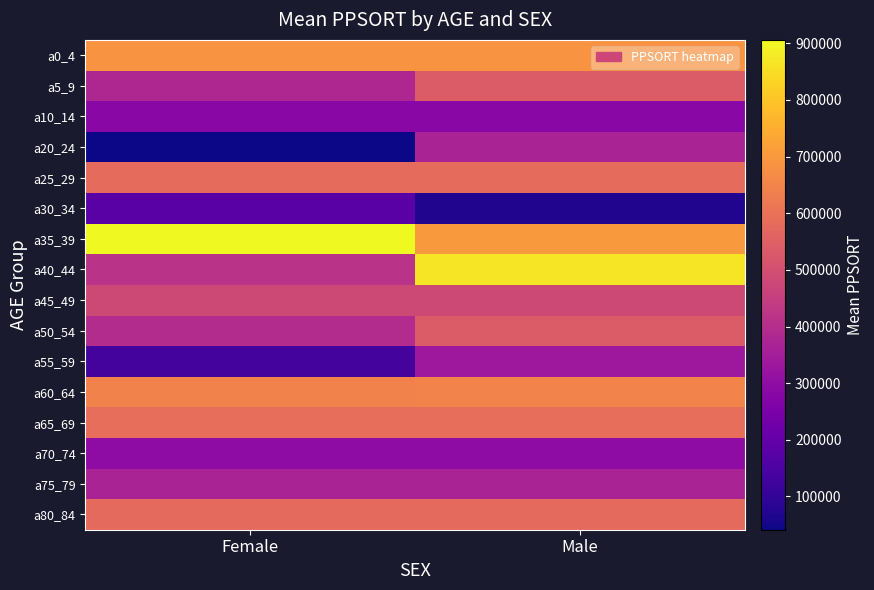

Reading right to left, list all the values displayed in this chart.

a0_4: Male=688596	Female=688596
a5_9: Male=536220	Female=379940
a10_14: Male=285027	Female=285027
a20_24: Male=367604	Female=41217
a25_29: Male=580740	Female=580740
a30_34: Male=69196	Female=179517
a35_39: Male=700245	Female=906036
a40_44: Male=867208	Female=413880
a45_49: Male=483145	Female=483145
a50_54: Male=537790	Female=392661
a55_59: Male=333180	Female=138466
a60_64: Male=646393	Female=643708
a65_69: Male=590299	Female=590299
a70_74: Male=297048	Female=297048
a75_79: Male=365558	Female=365558
a80_84: Male=578323	Female=578323